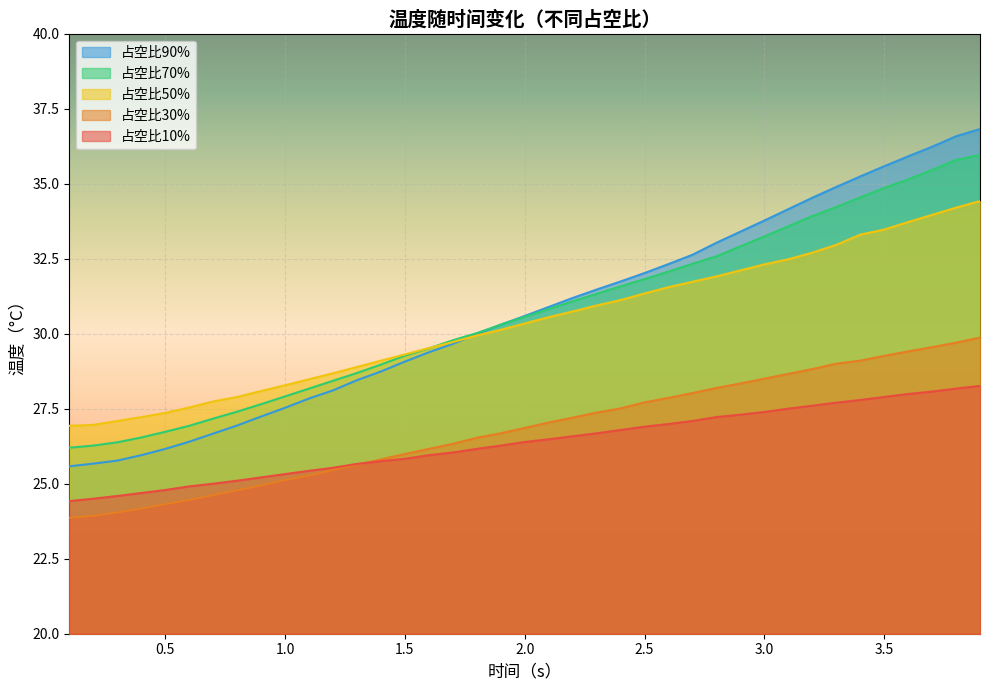

How many values in the 占空比30% series are below 26?

15